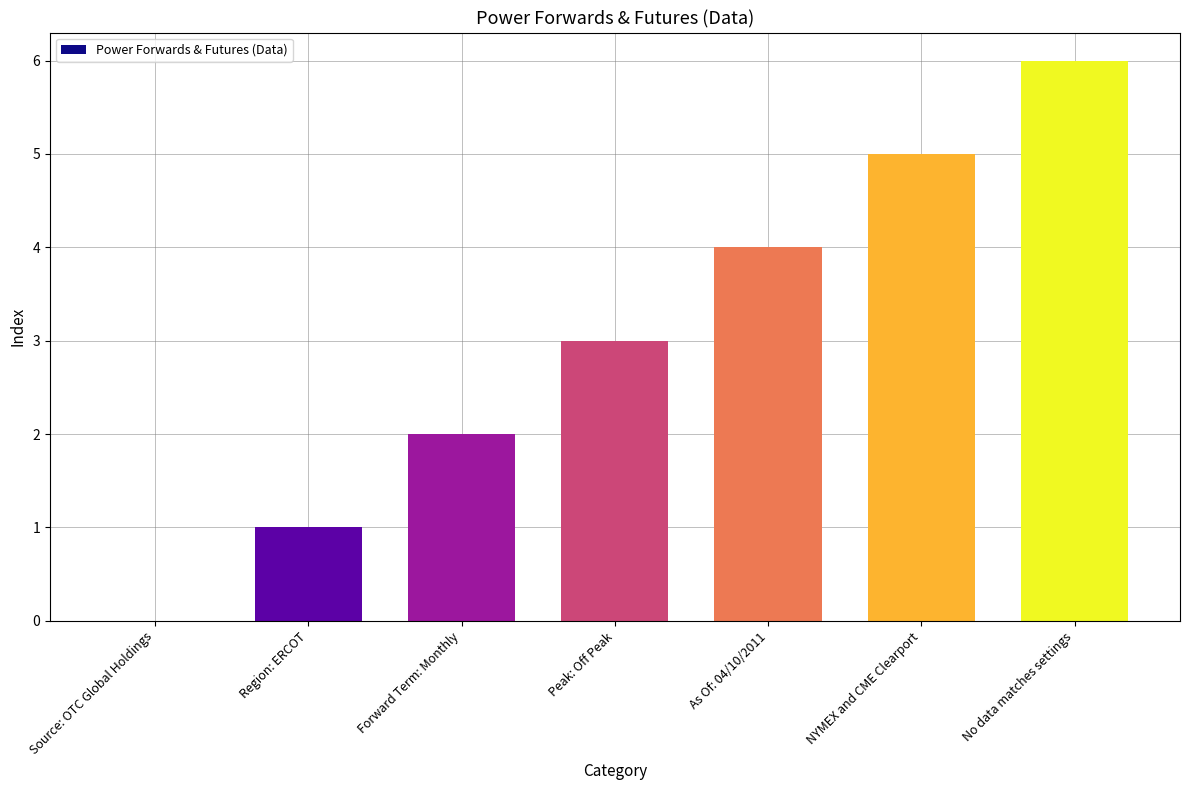

Which category has the highest value across all series?

No data matches settings